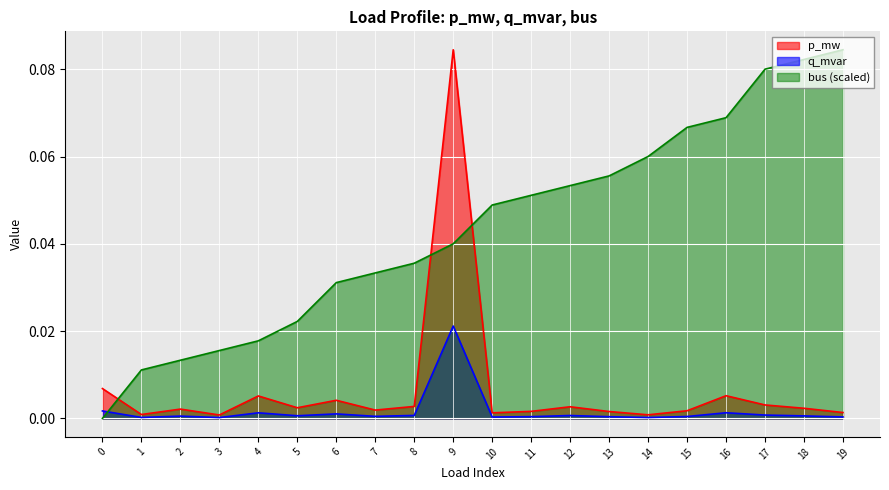

How many lines are shown in the chart?

3